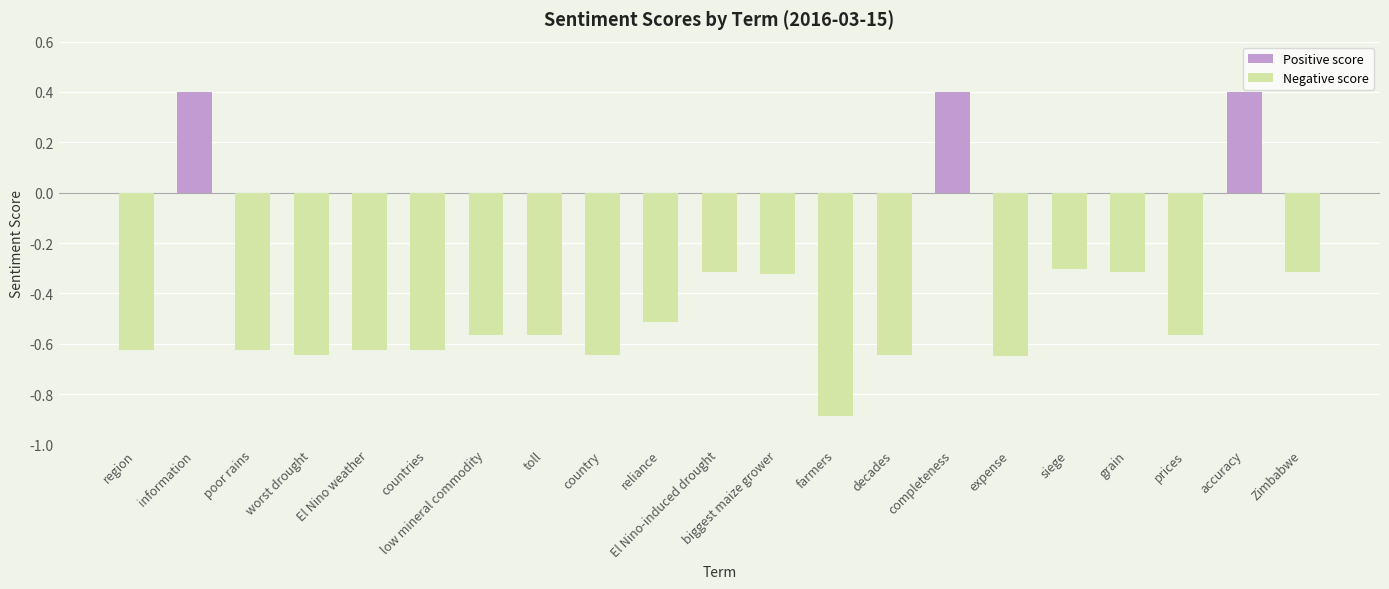

Rank the categories by value from lowest to highest.

farmers, expense, worst drought, country, decades, region, poor rains, El Nino weather, countries, low mineral commodity, toll, prices, reliance, biggest maize grower, El Nino-induced drought, grain, Zimbabwe, siege, information, completeness, accuracy